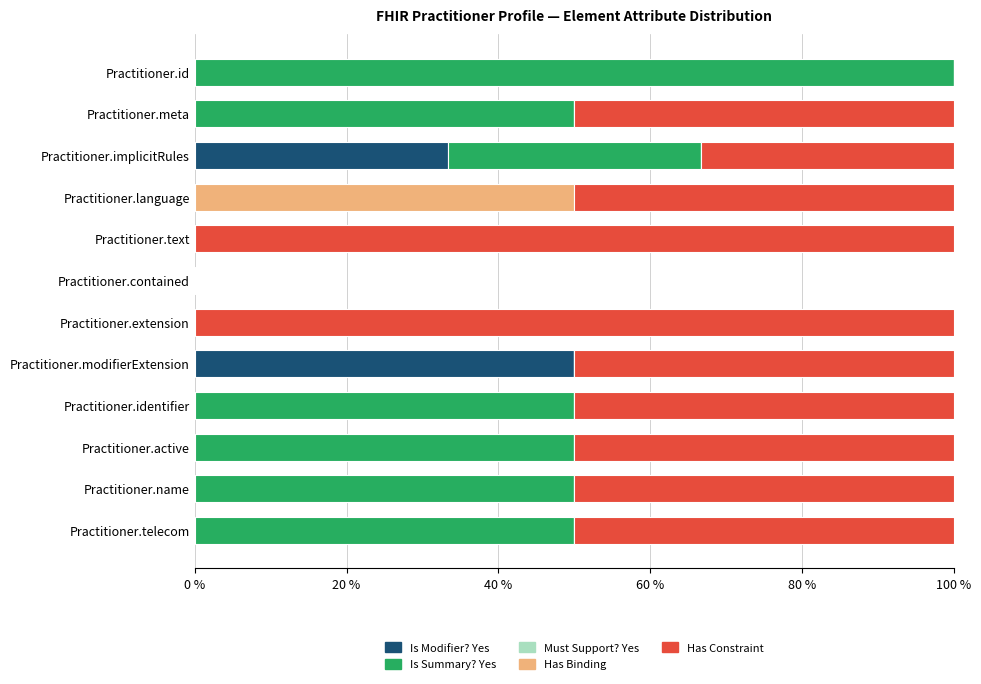

What is the sum of all Is Modifier? Yes values?

83.3